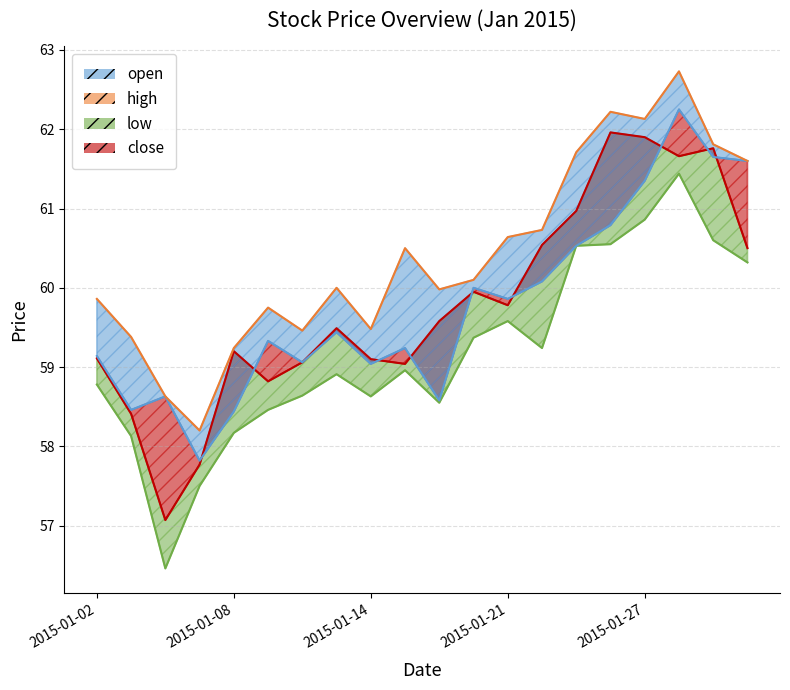

What is the difference between the maximum and minimum values in the open series?

4.4